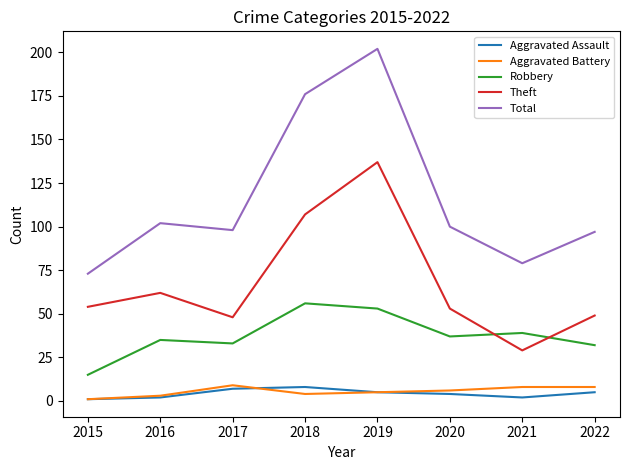

How many categories are shown in the chart?

8